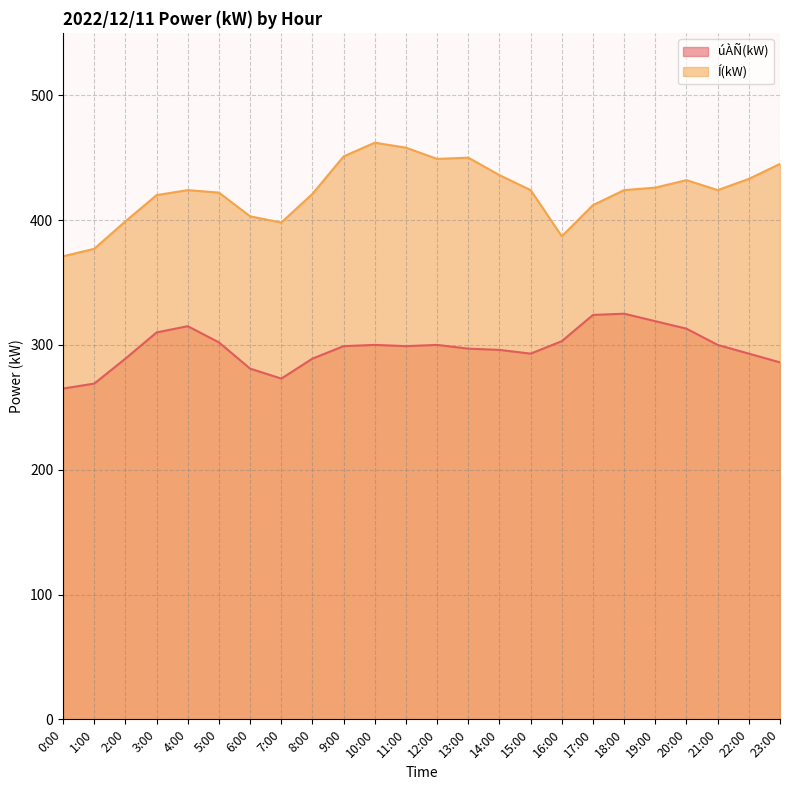

The value of úÀÑ(kW) at 1:00 is 170. True or false?

False